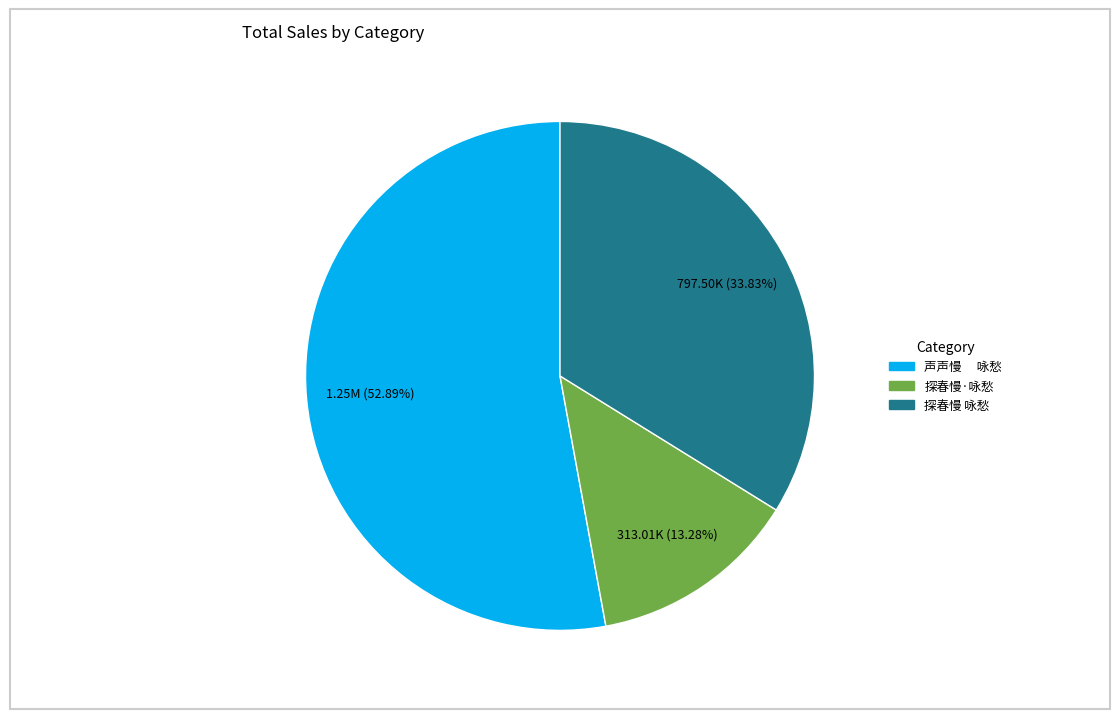

Do 探春慢 咏愁 and 声声慢 咏愁 together represent more than half of the pie?

Yes